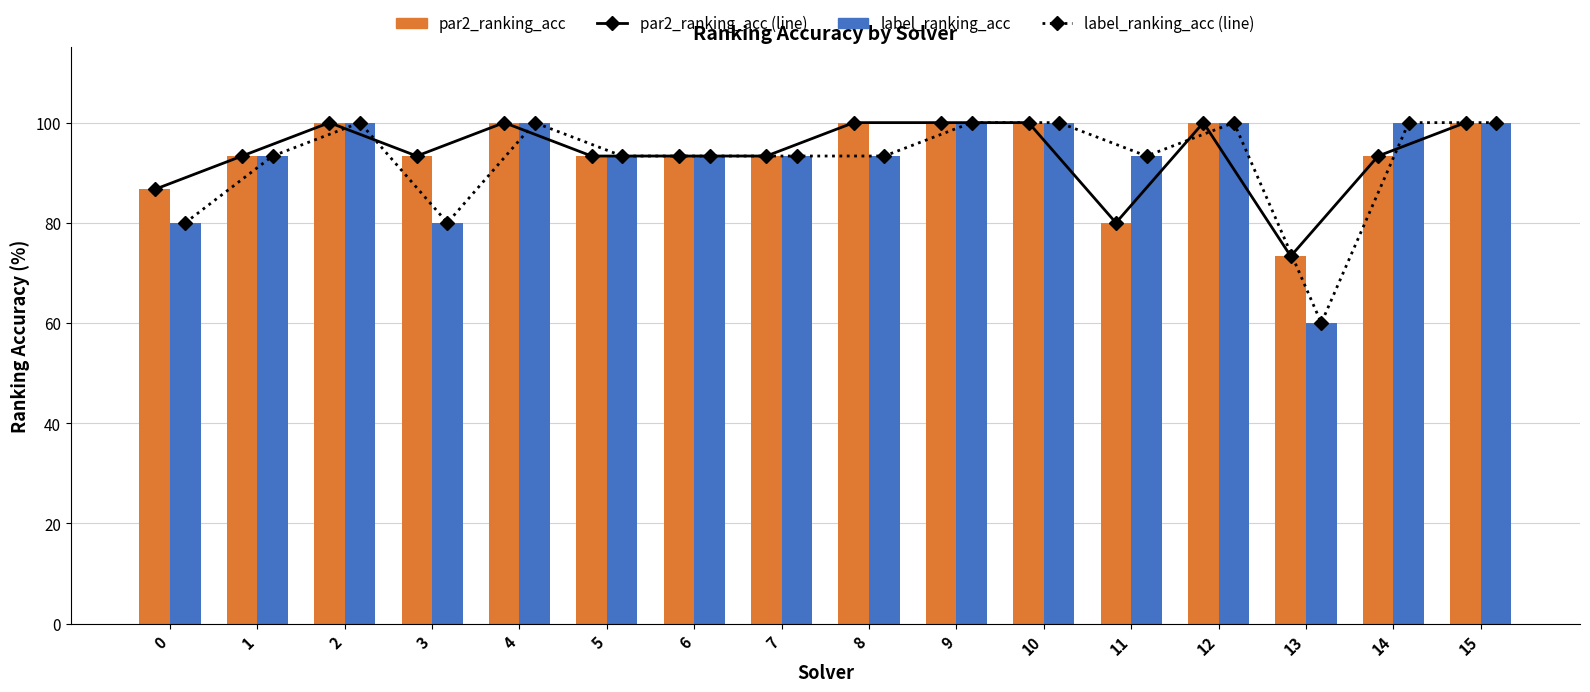

Between 3 and 8, which is larger?

8